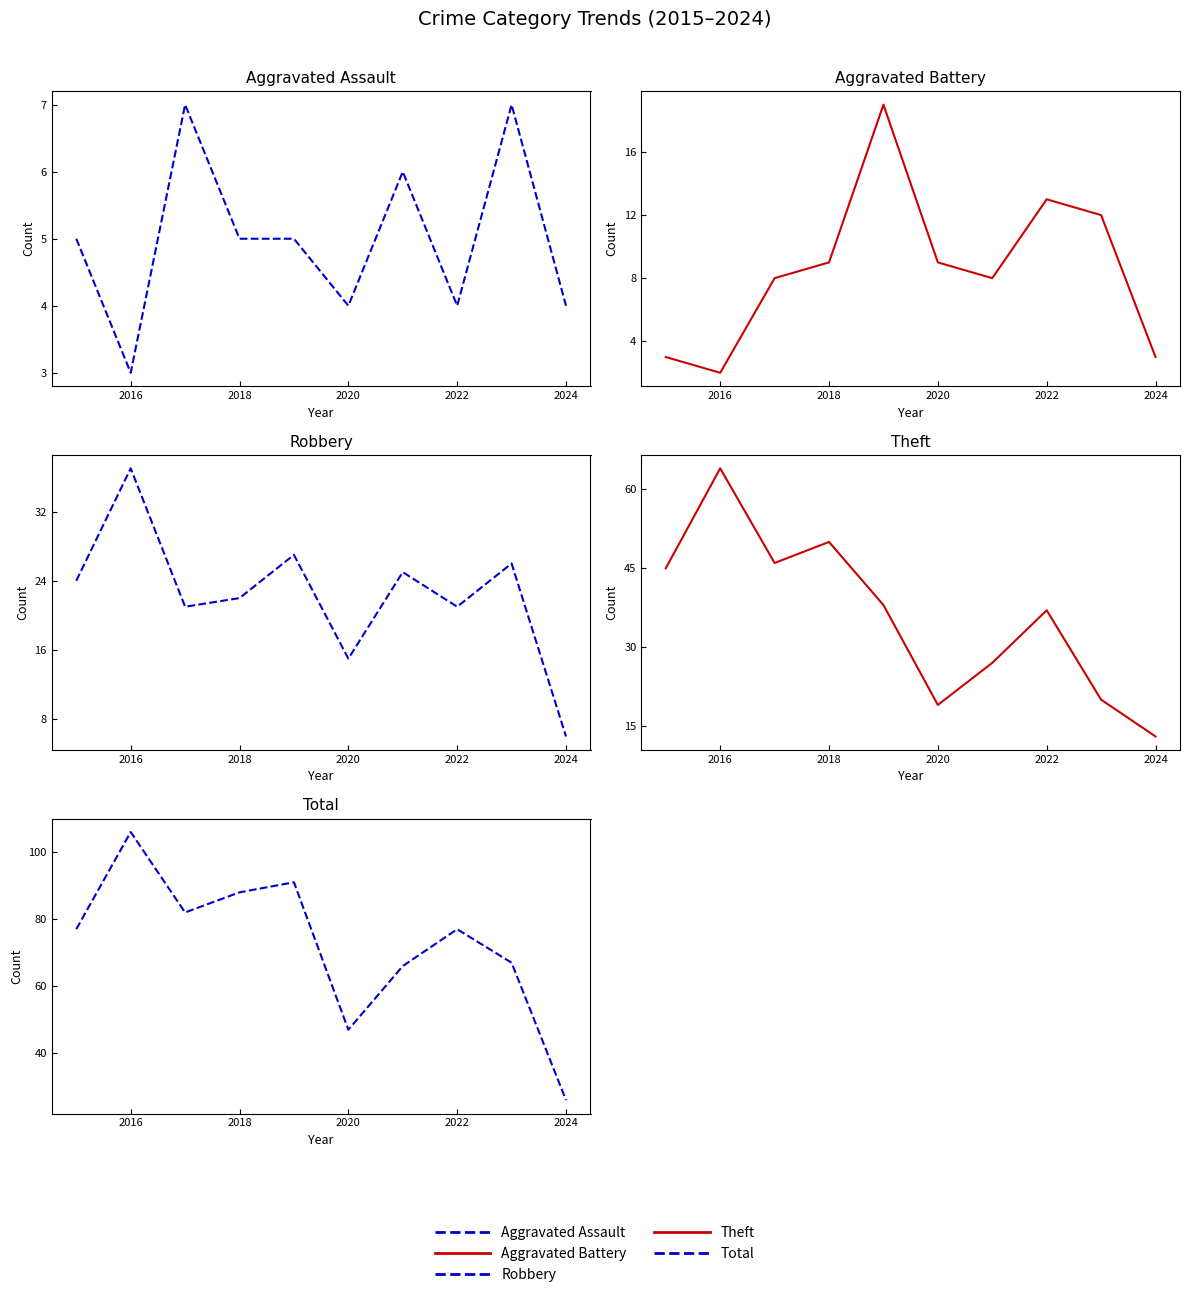

Does the chart display data point markers on the line(s)?

No